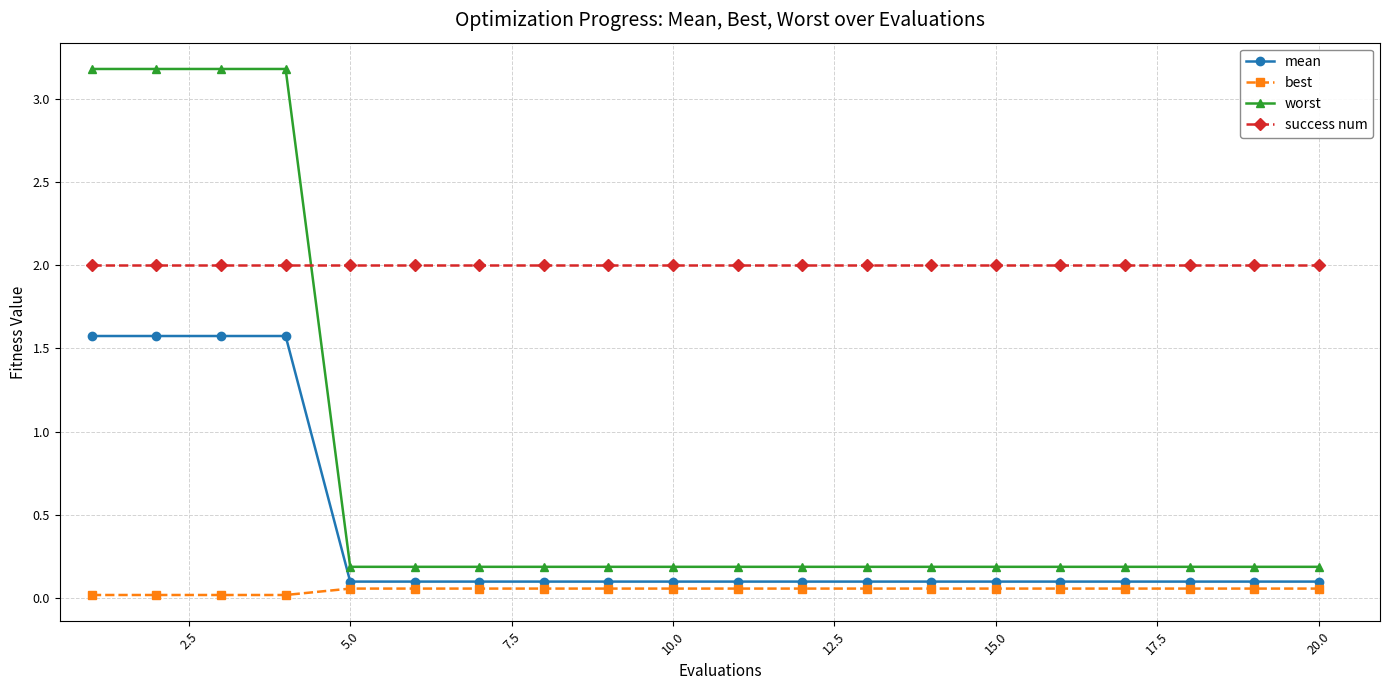

List the series in order of their overall mean, lowest first.

best, mean, worst, success num